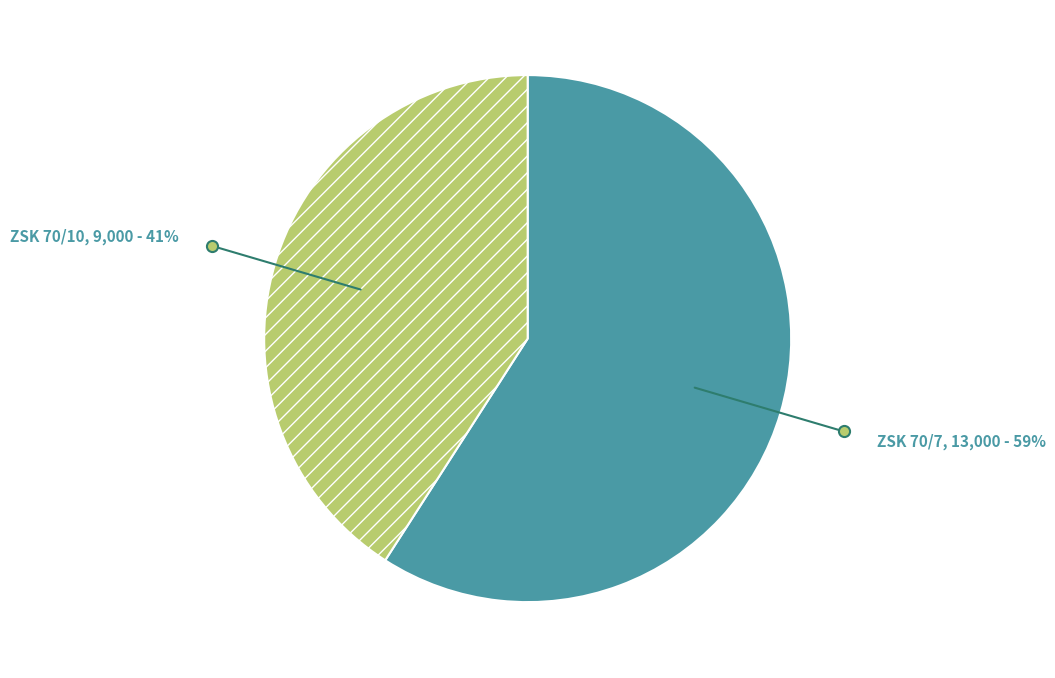

What is the largest slice in the pie chart?

ZSK 70/7